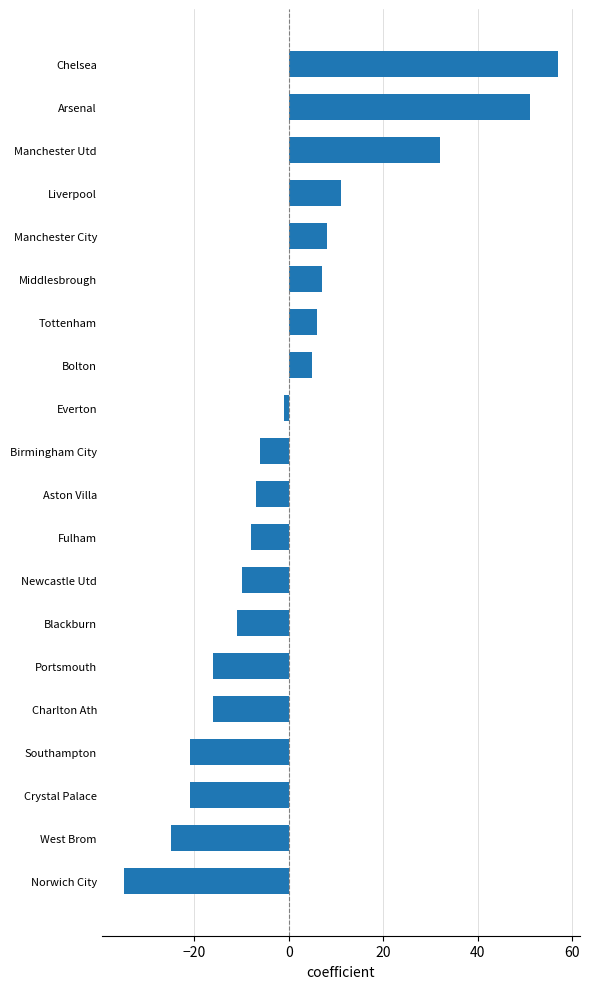

Reading bottom to top, list all the values displayed in this chart.

-35	-25	-21	-21	-16	-16	-11	-10	-8	-7	-6	-1	5	6	7	8	11	32	51	57